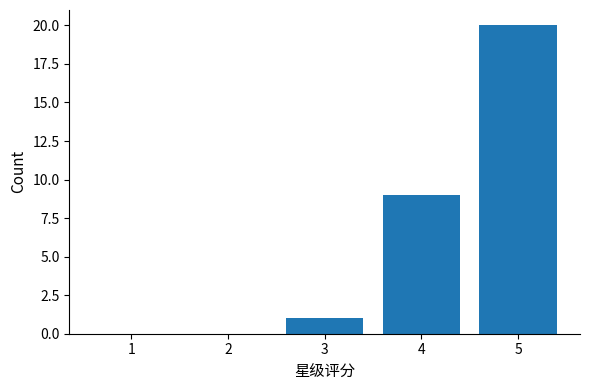

Reading left to right, extract all data points from this chart.

1=0	2=0	3=1	4=9	5=20